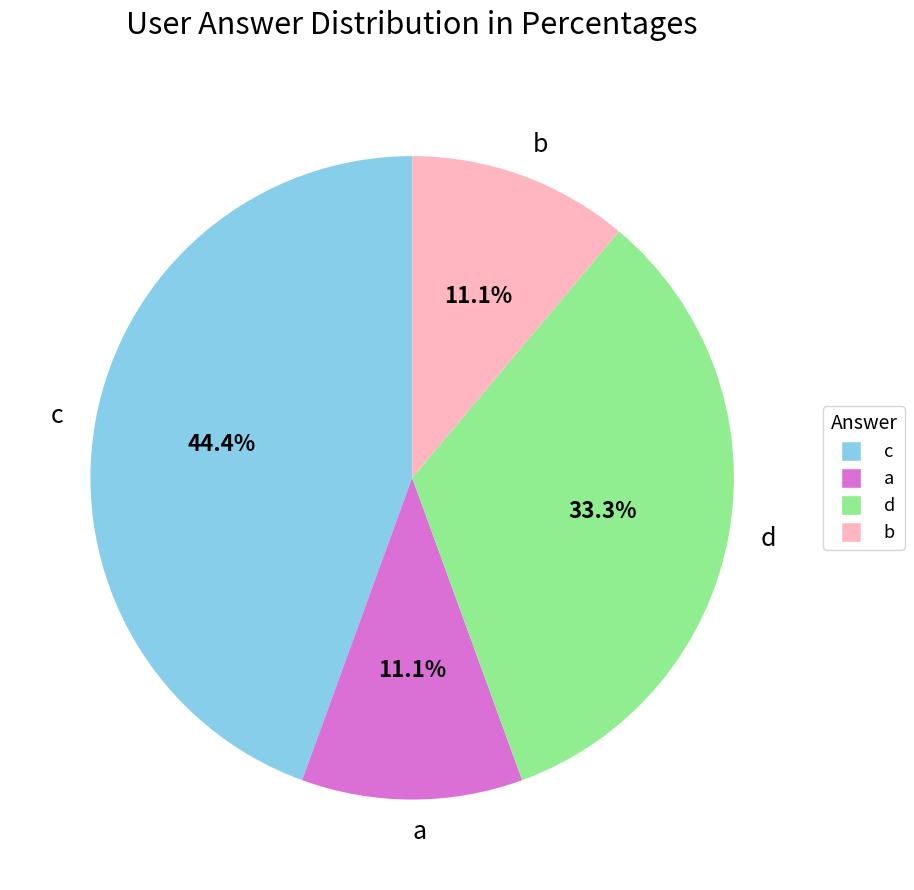

Count the number of slices in the pie.

4